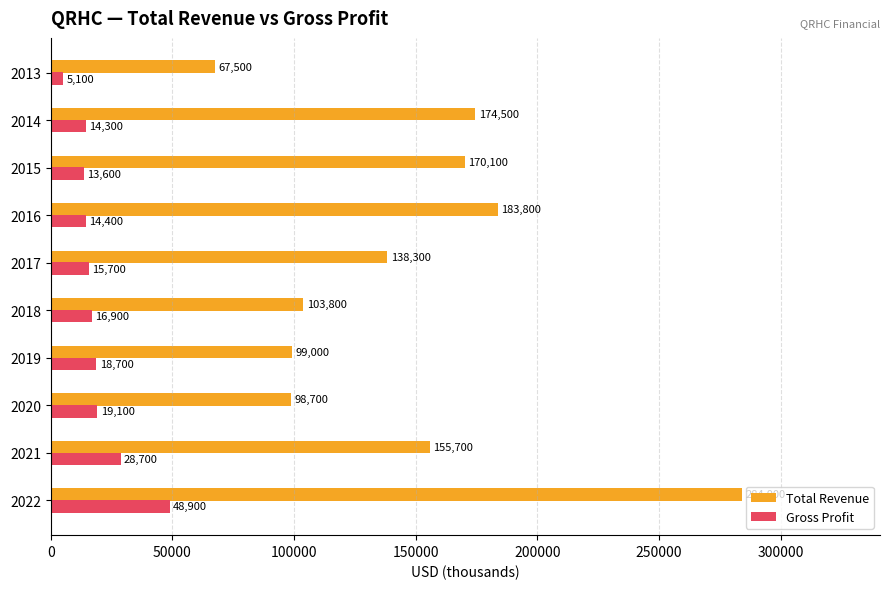

True or false: Gross Profit has a value of 15700 at 2017.

True